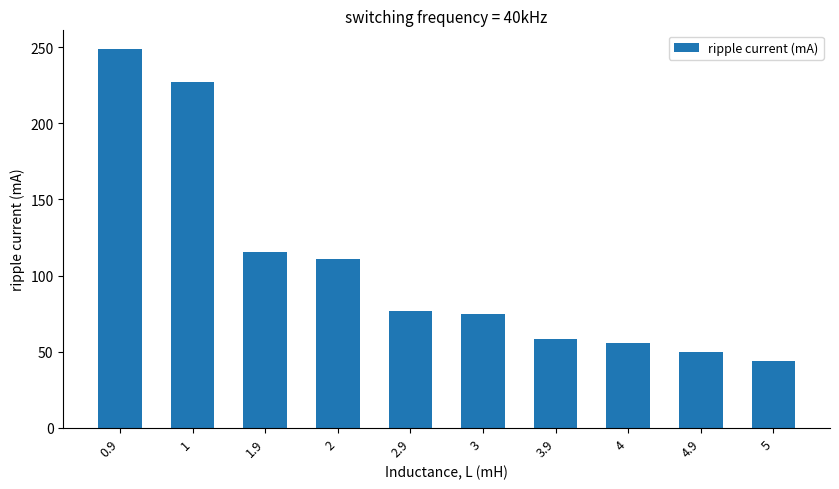

What position from the right is 4?

3